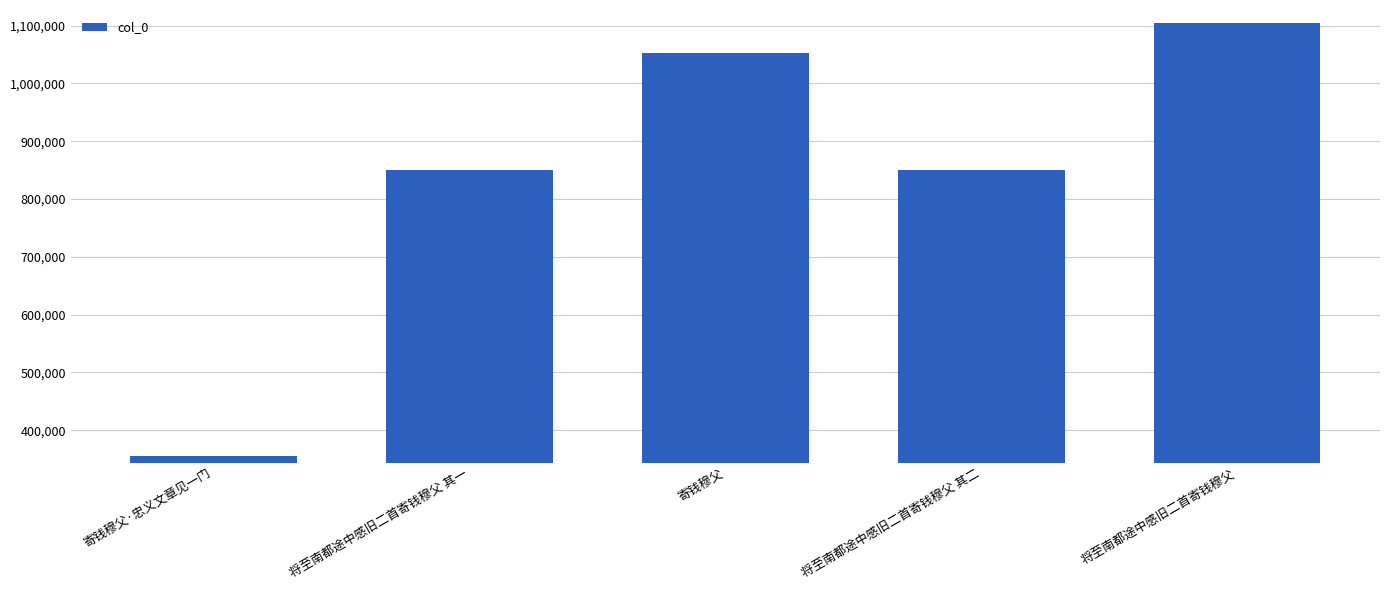

What is the average value?

842342